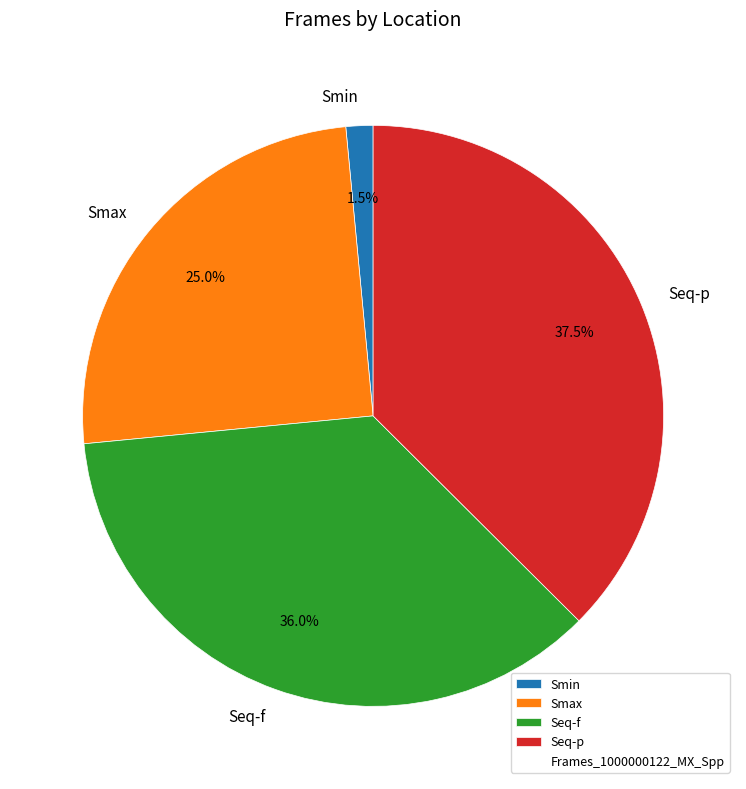

Does any single category account for the majority?

No